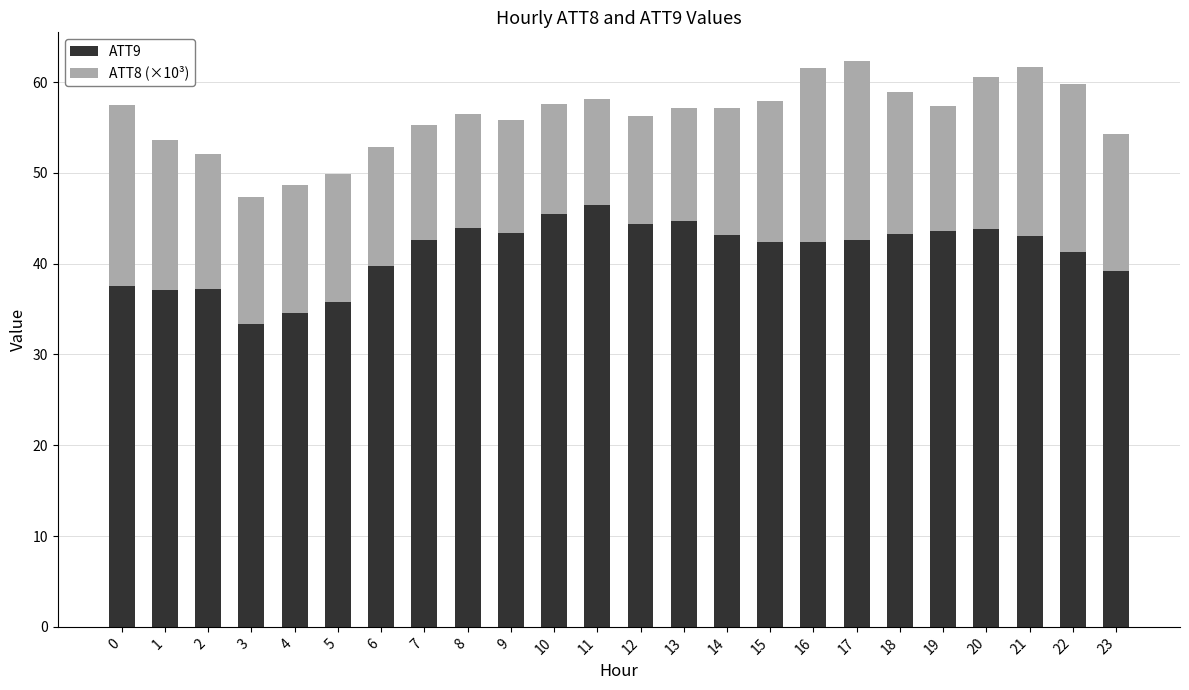

What is the maximum value for ATT9?

46.4